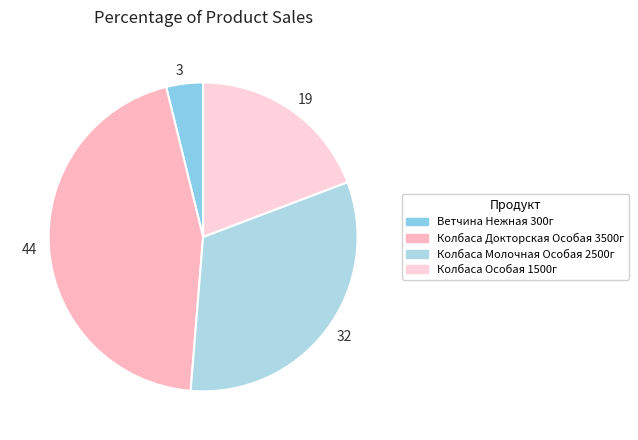

Count the number of slices in the pie.

4